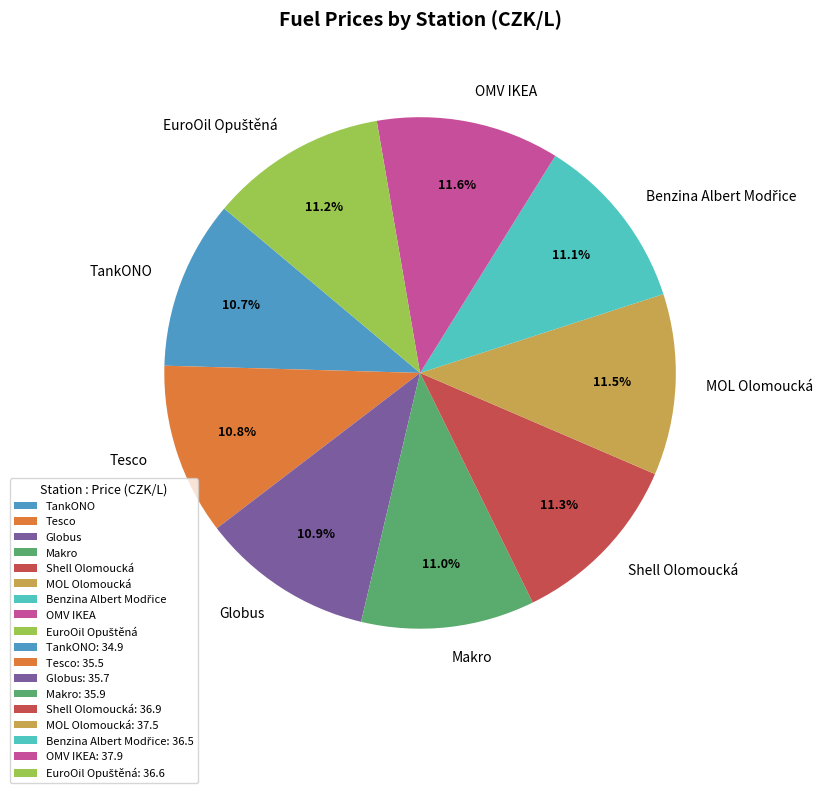

What is the ratio of the value at Globus to the value at Makro?

1.0